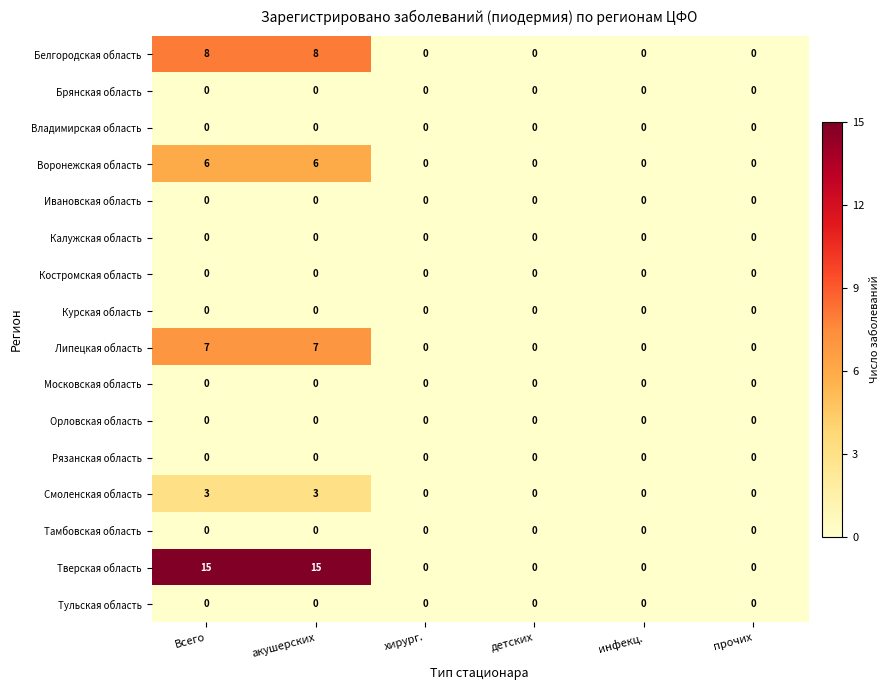

Count the number of categories in the chart.

6